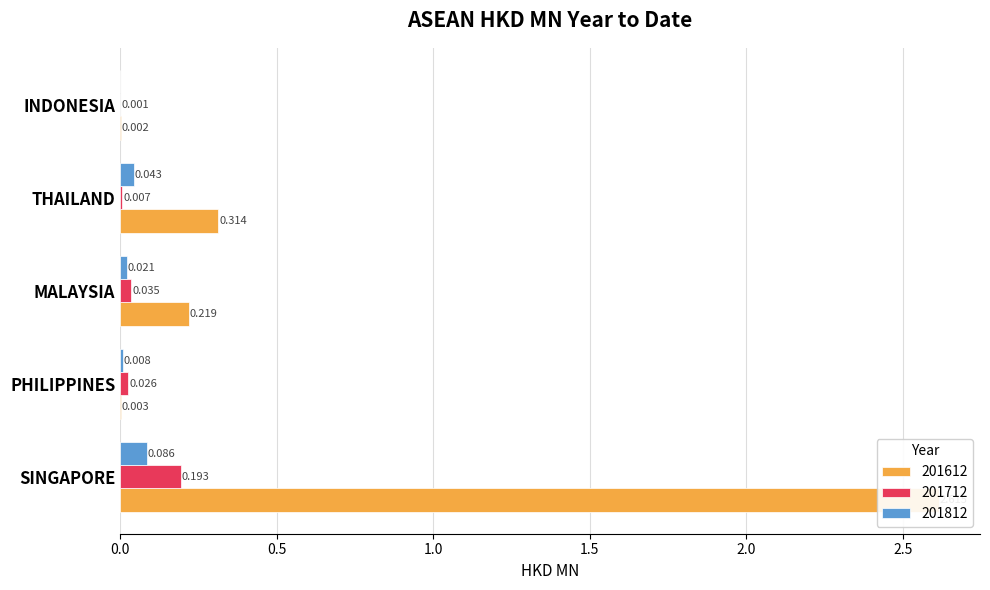

At which category does the chart reach its peak across all series?

SINGAPORE